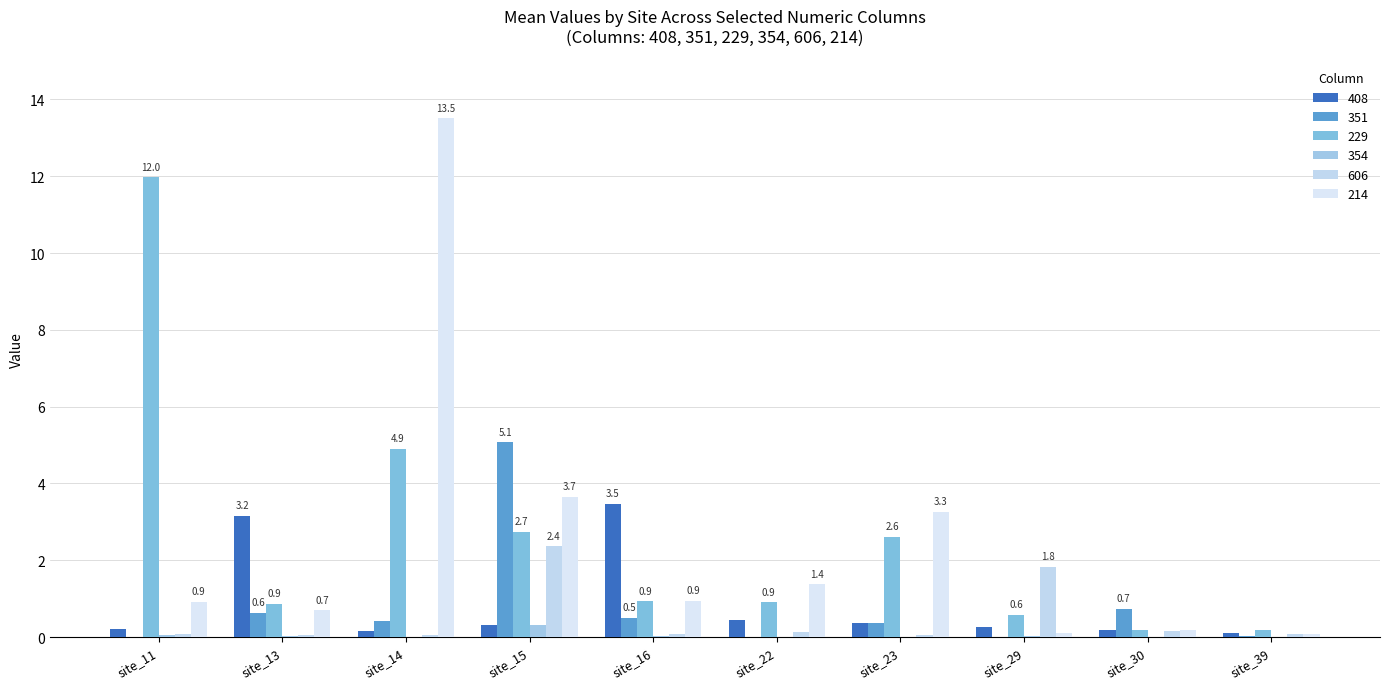

Reading right to left, list all the values displayed in this chart.

408: site_39=0.1	site_30=0.2	site_29=0.3	site_23=0.4	site_22=0.4	site_16=3.5	site_15=0.3	site_14=0.2	site_13=3.2	site_11=0.2
351: site_39=0.0	site_30=0.7	site_29=0.0	site_23=0.4	site_22=0.0	site_16=0.5	site_15=5.1	site_14=0.4	site_13=0.6	site_11=0.0
229: site_39=0.2	site_30=0.2	site_29=0.6	site_23=2.6	site_22=0.9	site_16=0.9	site_15=2.7	site_14=4.9	site_13=0.9	site_11=12.0
354: site_39=0.0	site_30=0.0	site_29=0.0	site_23=0.0	site_22=0.0	site_16=0.0	site_15=0.3	site_14=0.0	site_13=0.0	site_11=0.1
606: site_39=0.1	site_30=0.2	site_29=1.8	site_23=0.1	site_22=0.1	site_16=0.1	site_15=2.4	site_14=0.1	site_13=0.1	site_11=0.1
214: site_39=0.1	site_30=0.2	site_29=0.1	site_23=3.3	site_22=1.4	site_16=0.9	site_15=3.7	site_14=13.5	site_13=0.7	site_11=0.9